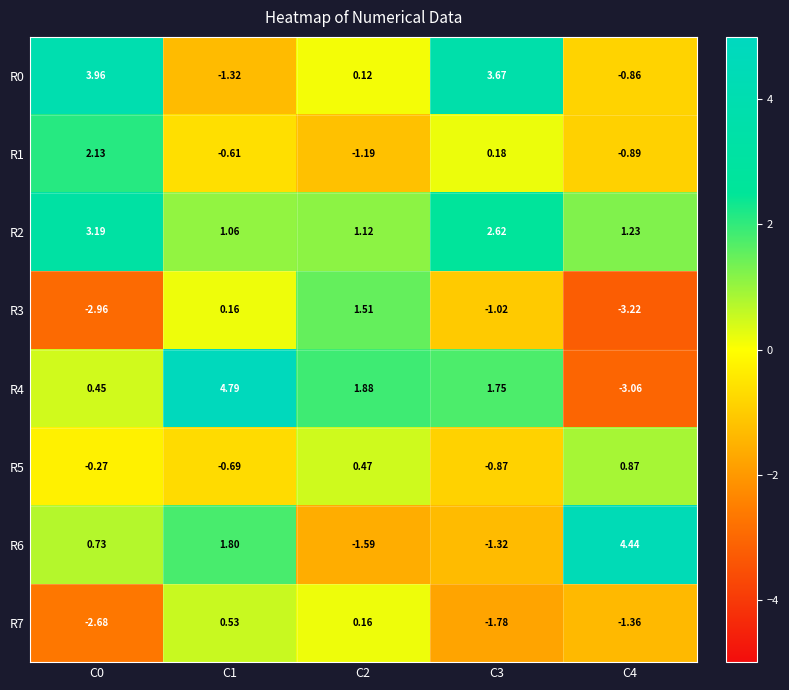

Count the number of data series in this chart.

8